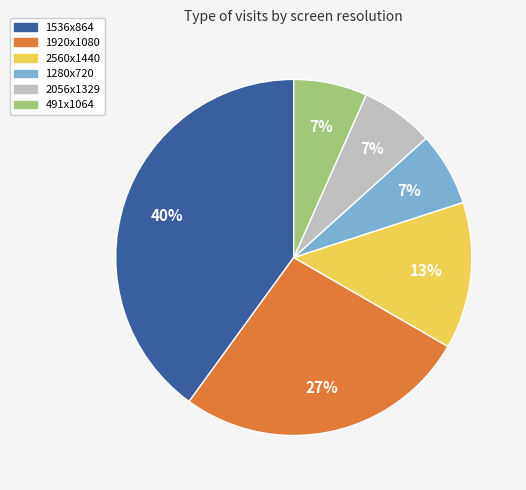

The 1280x720 slice represents 16% of the pie. True or false?

False